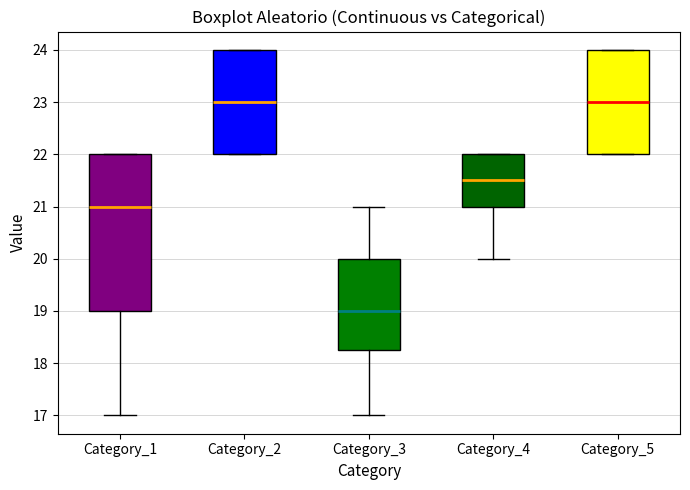

Where does the median line of the box for Category_2 sit on the y-axis? The values are not printed on the chart, so give them approximately, as read against the axis.

23.0